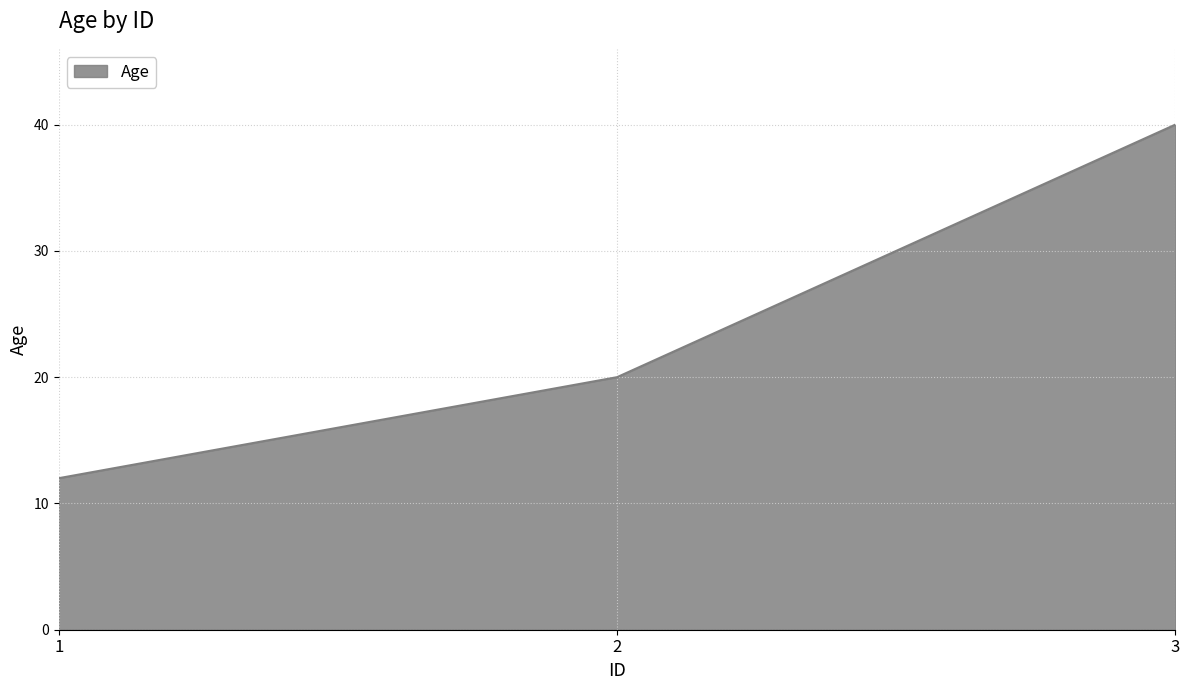

Read the value at 1, to the nearest 5.

10